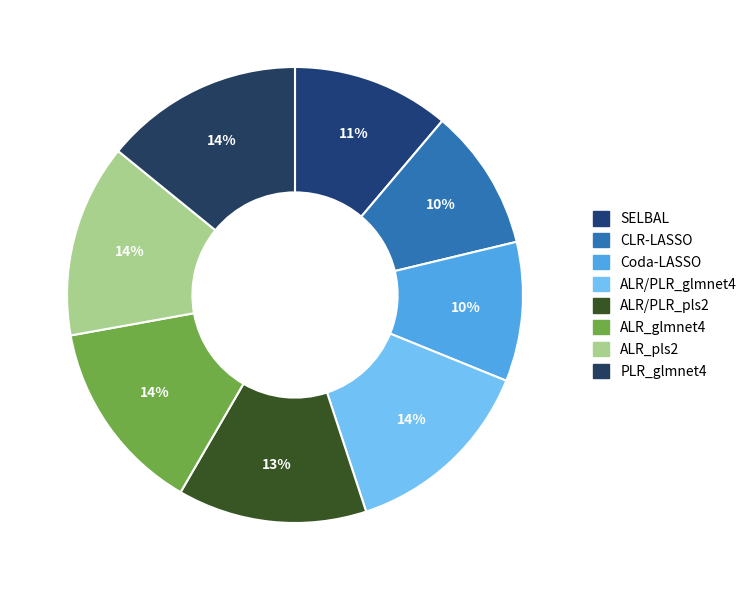

To the nearest percent, what percentage of the pie is Coda-LASSO?

10%